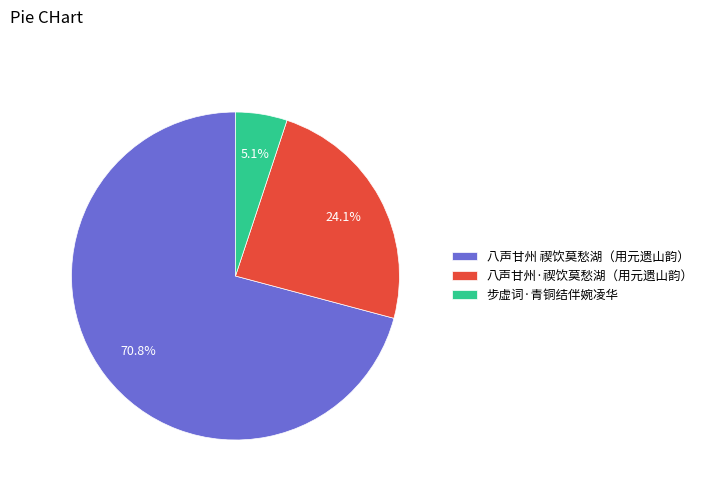

Which slice is the smallest?

步虚词·青铜结伴婉凌华